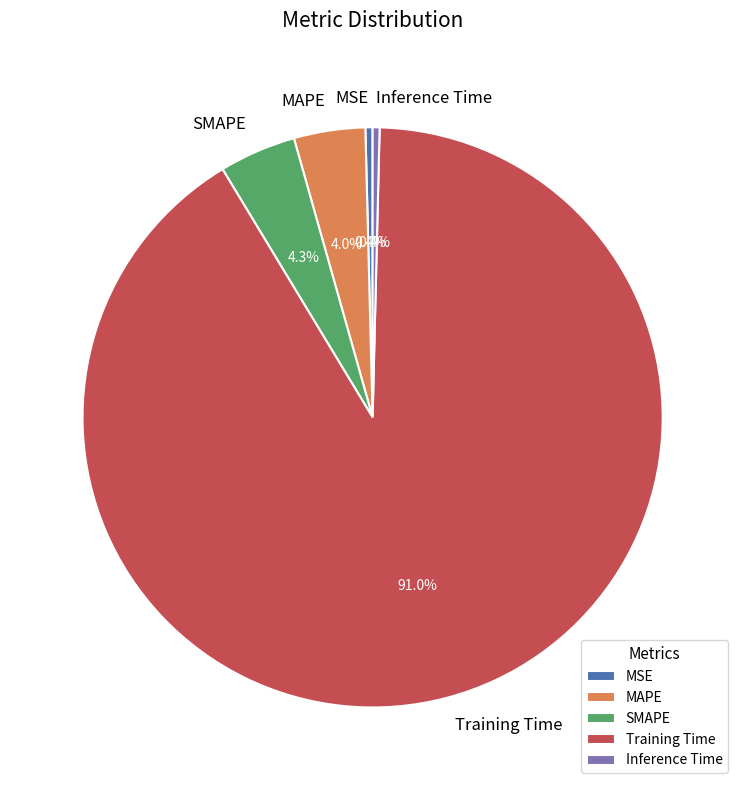

The MAPE slice represents 4% of the pie. True or false?

True